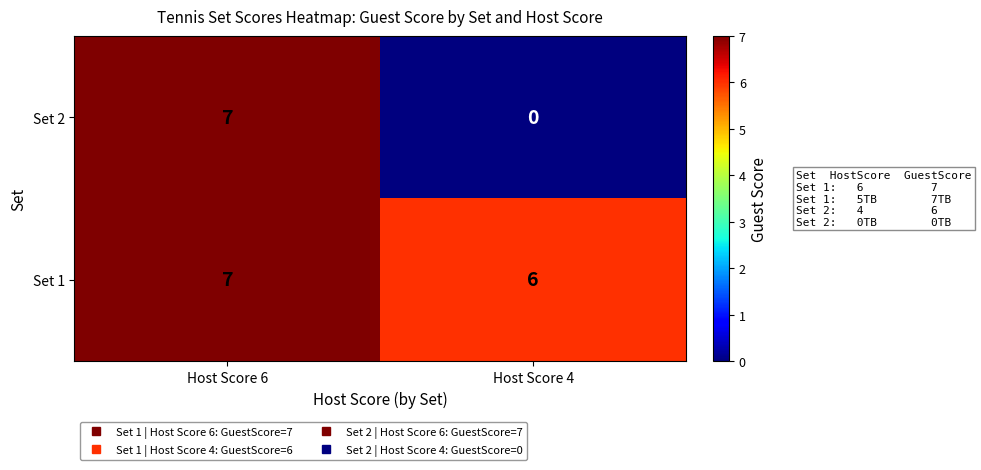

At which category is the sum across all series the highest?

Host Score 6